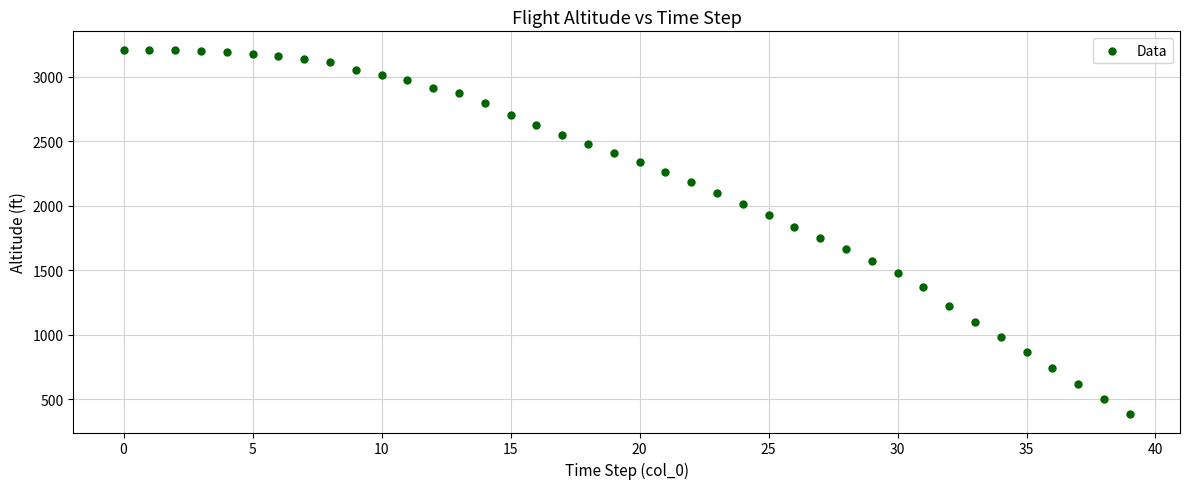

What is the range of Y values (max minus min)?

2828.4